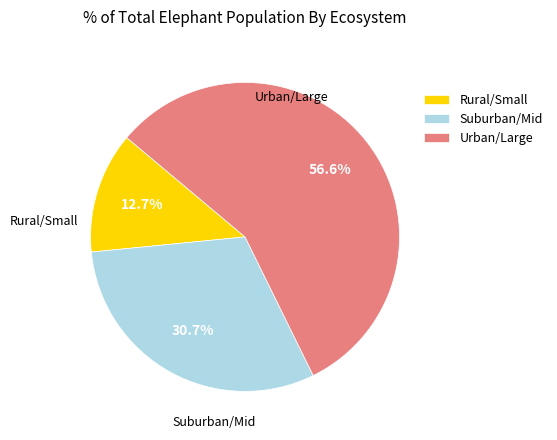

Rank the categories by value from lowest to highest.

Rural/Small, Suburban/Mid, Urban/Large